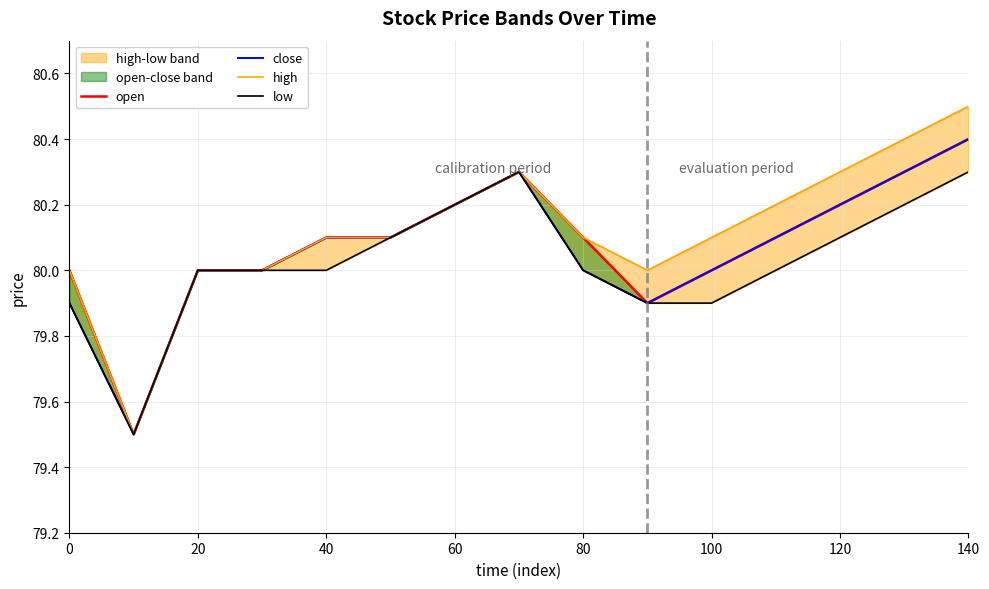

What is the sum of all high values?

1201.8